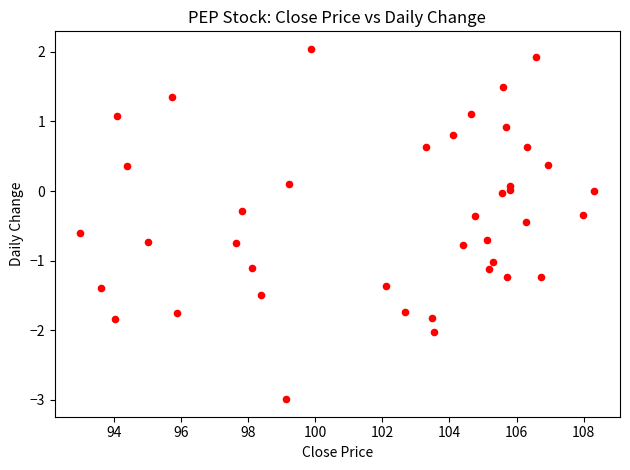

What is the range of Y values (max minus min)?

5.0